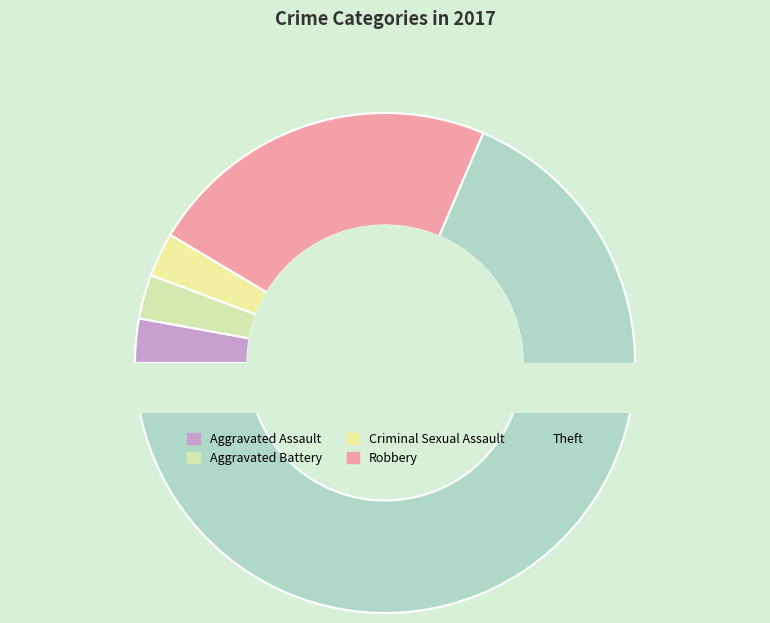

Do Theft and Criminal Sexual Assault together represent more than half of the pie?

Yes